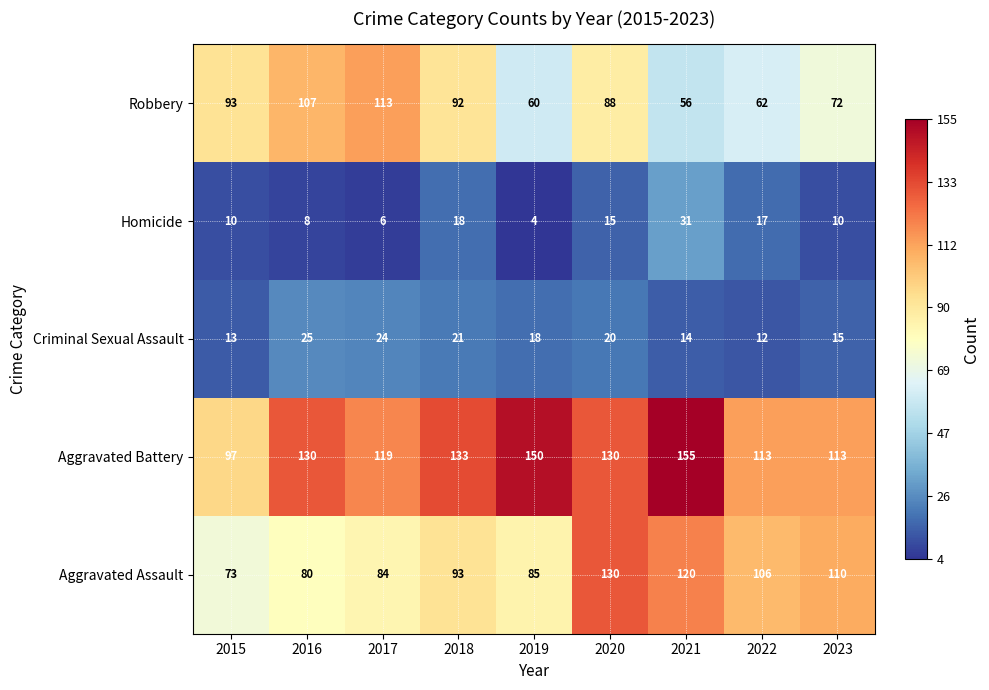

At which label is Criminal Sexual Assault closest to 18?

2019